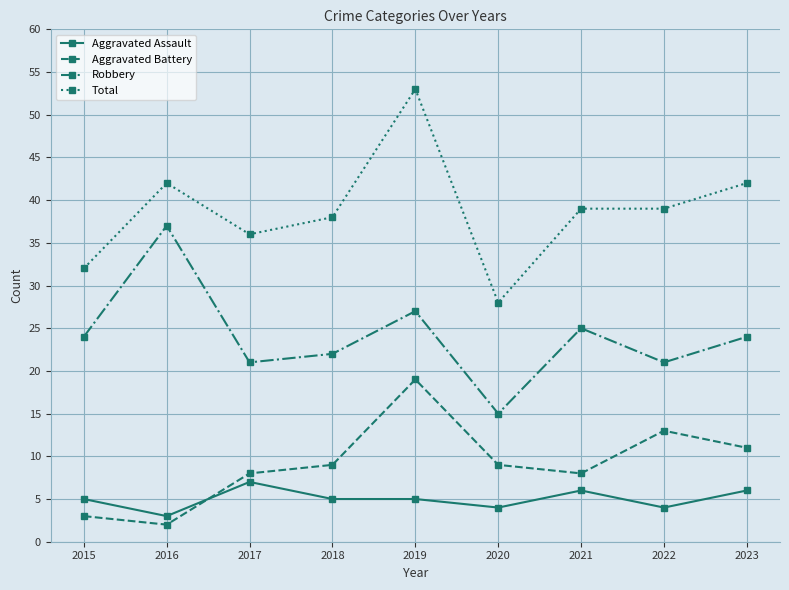

What is the spread (max minus min) of values at 2019?

48